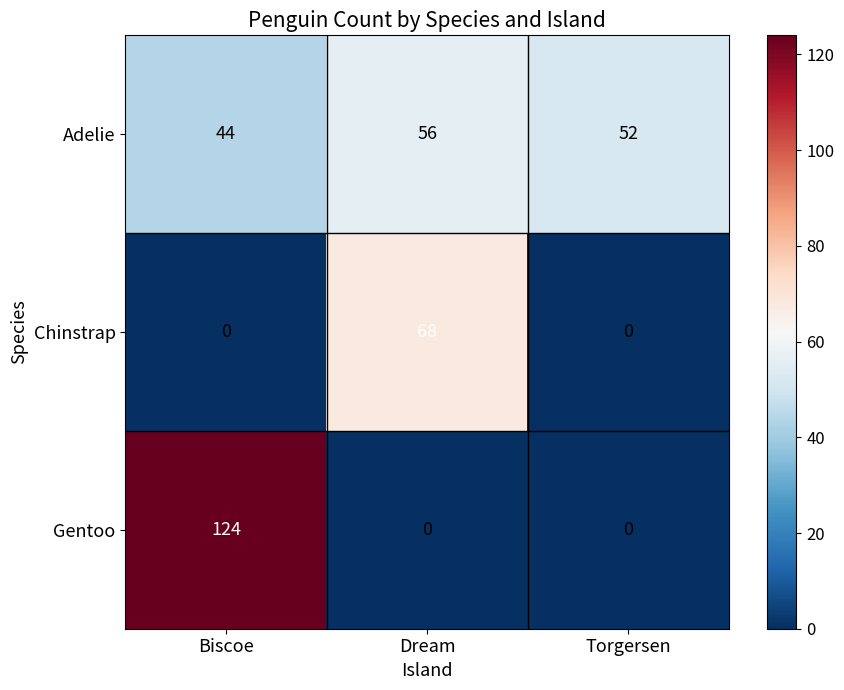

Reading right to left, extract all data points from this chart.

Adelie: 52	56	44
Chinstrap: 0	68	0
Gentoo: 0	0	124